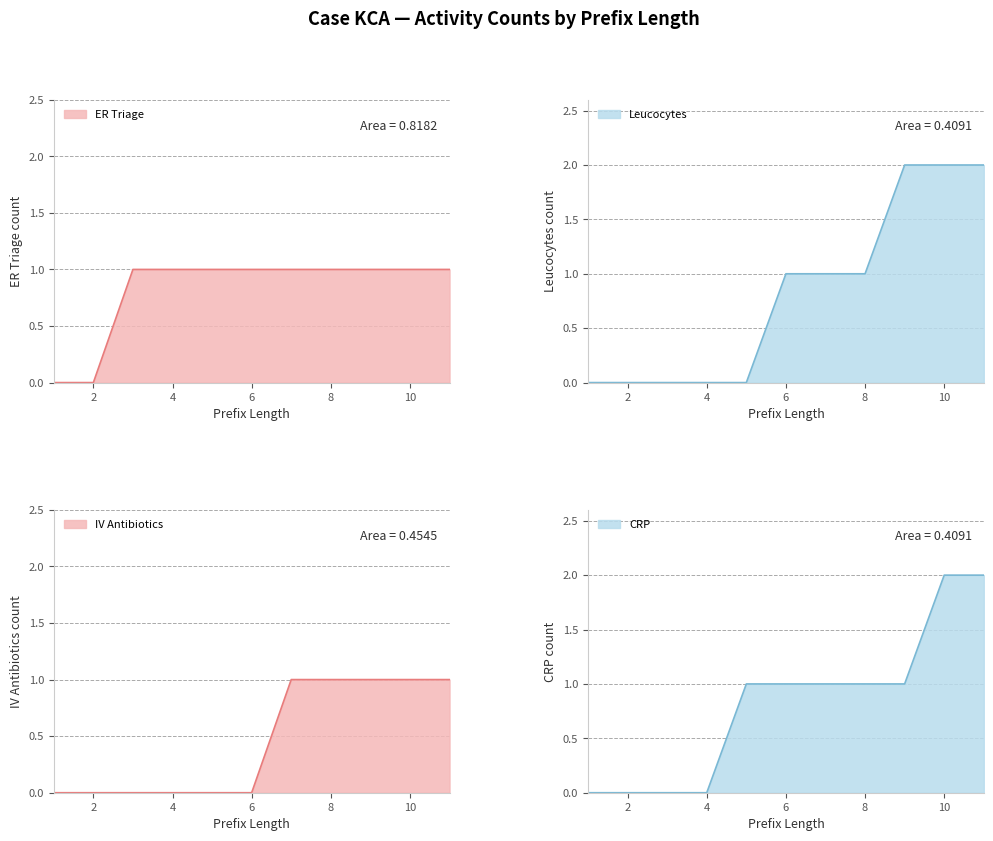

List the series in order of their peak value, lowest first.

ER Triage, IV Antibiotics, Leucocytes, CRP